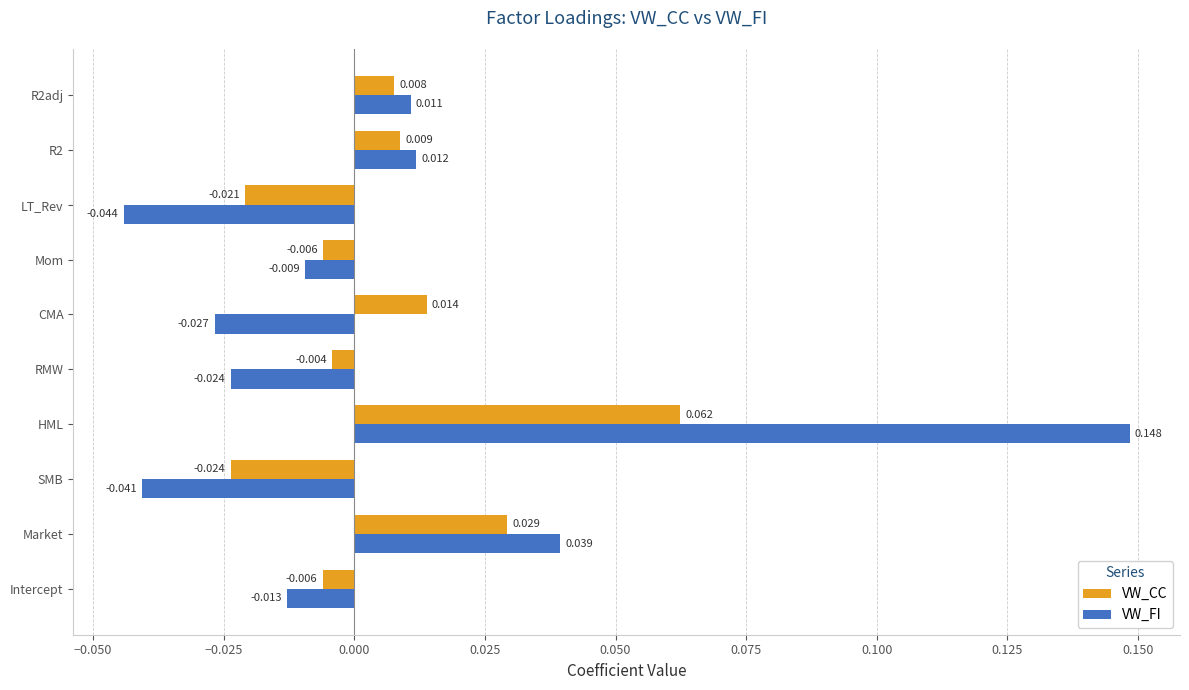

At which label does VW_CC reach its minimum?

SMB